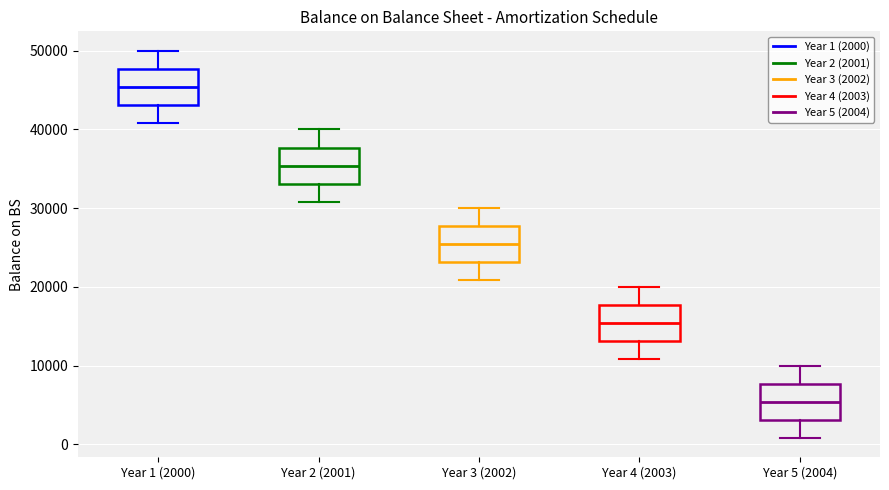

Reading left to right, transcribe this box plot: for each box, give where its median line is, the range the box spans, and where its two whiskers end, as read against the y-axis. The values are not printed on the chart, so give them approximately, as read against the axis.

Year 1 (2000): median 45000, box 43000 to 48000, whiskers 41000 to 50000
Year 2 (2001): median 35000, box 33000 to 38000, whiskers 31000 to 40000
Year 3 (2002): median 25000, box 23000 to 28000, whiskers 21000 to 30000
Year 4 (2003): median 15000, box 13000 to 18000, whiskers 11000 to 20000
Year 5 (2004): median 5000, box 3000 to 8000, whiskers 1000 to 10000